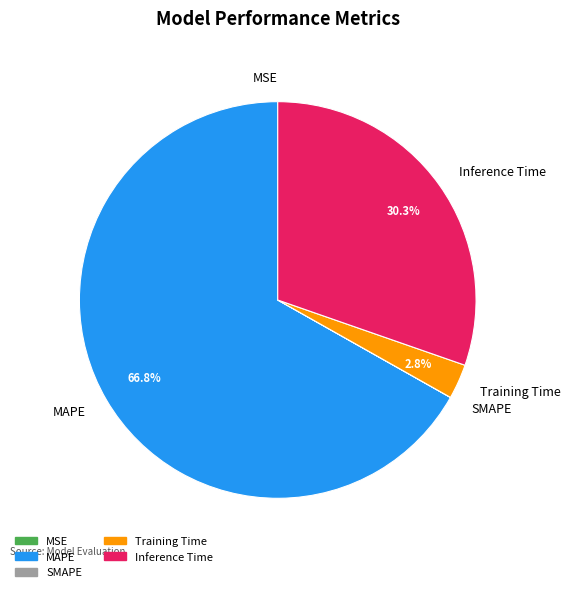

What is the largest slice in the pie chart?

MAPE